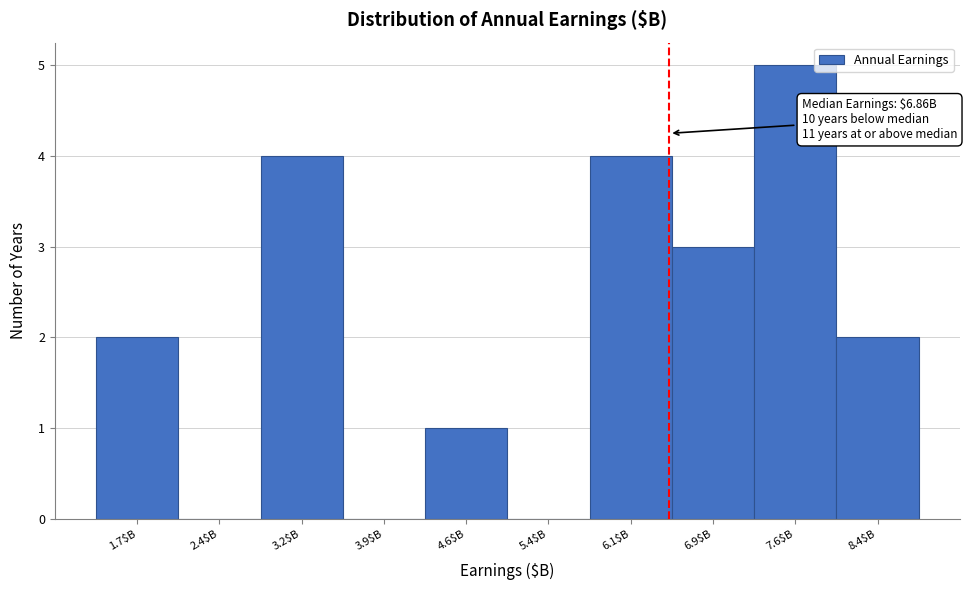

What is the sum of all values?

21